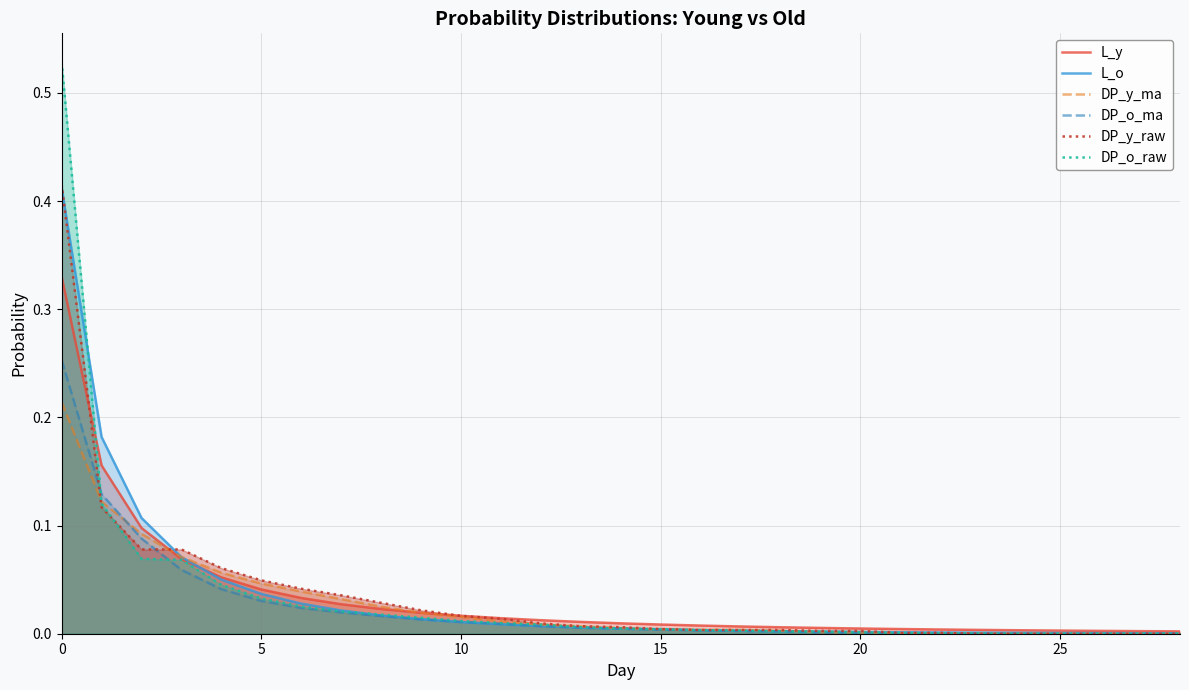

How many lines are shown in the chart?

6